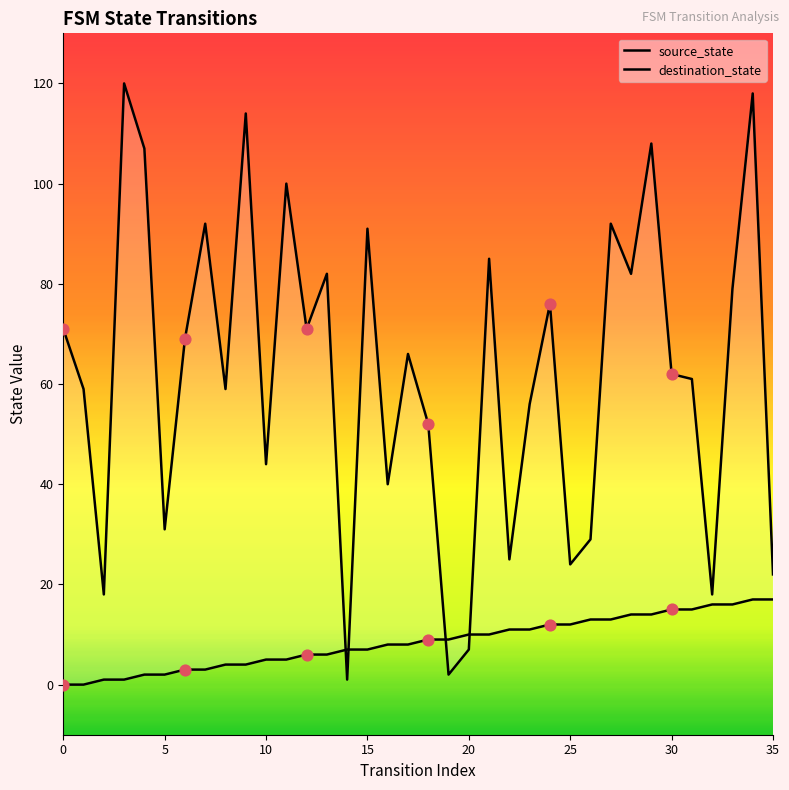

Which series has the widest spread of Y values?

destination_state